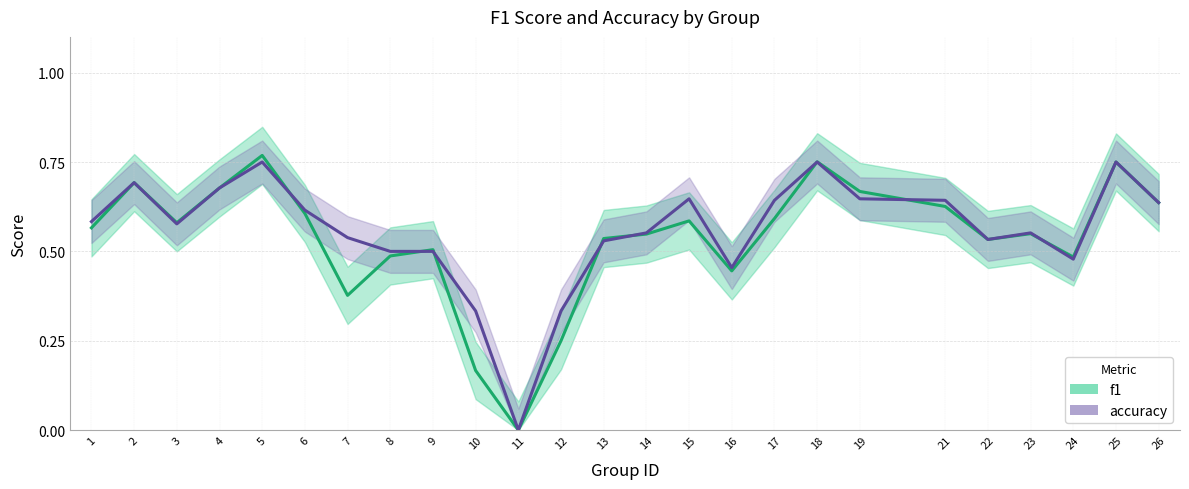

What is the total value across all series at 14?

1.1